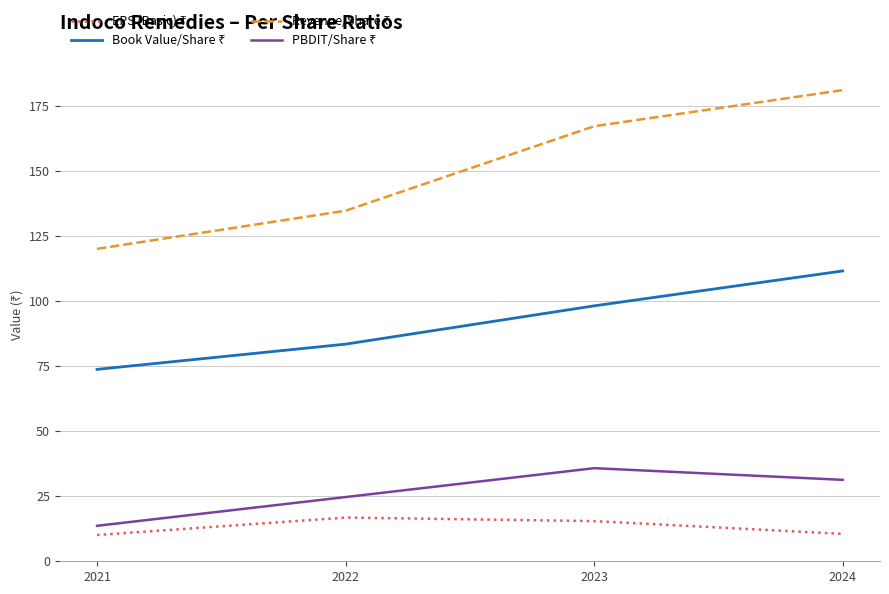

What is the total value across all series at 2021?

217.6